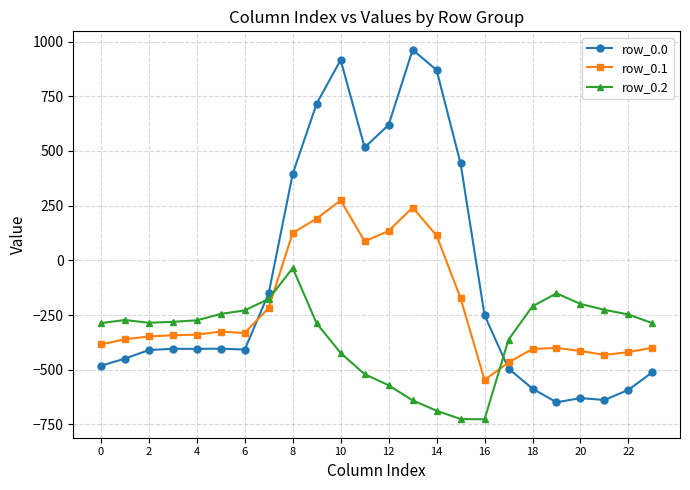

True or false: row_0.1 has more than 0 points higher than both neighbors.

True